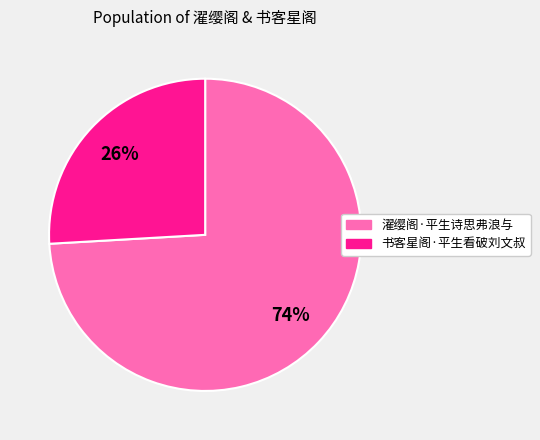

Combined, do 濯缨阁·平生诗思弗浪与 and 书客星阁·平生看破刘文叔 account for over 50%?

Yes